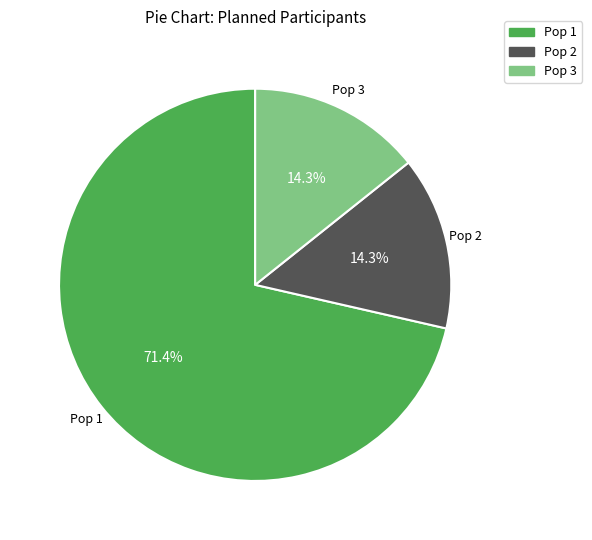

To the nearest percent, what is the difference between the largest and smallest slice percentages?

57%